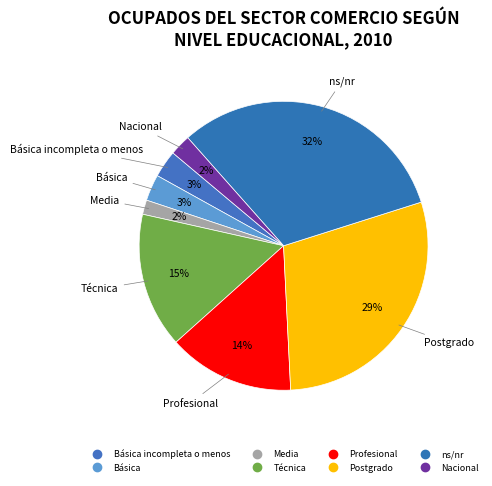

What is the largest slice in the pie chart?

ns/nr